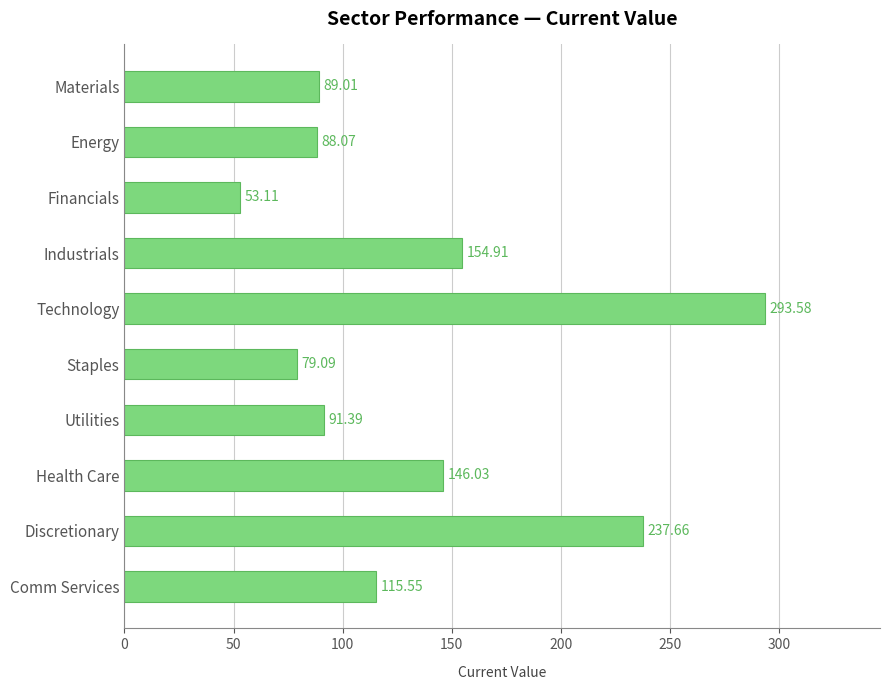

Which has a higher value, Industrials or Discretionary?

Discretionary